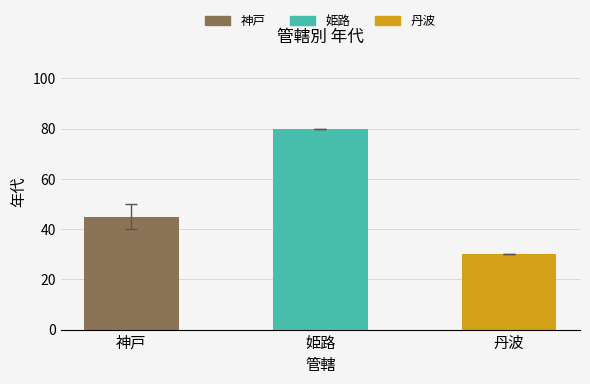

Reading right to left, what are all the values shown in this chart?

丹波=30	姫路=80	神戸=45